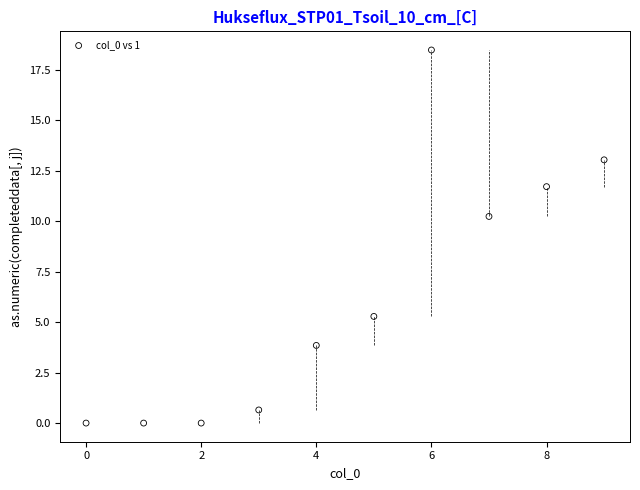

What is the range of Y values (max minus min)?

18.5